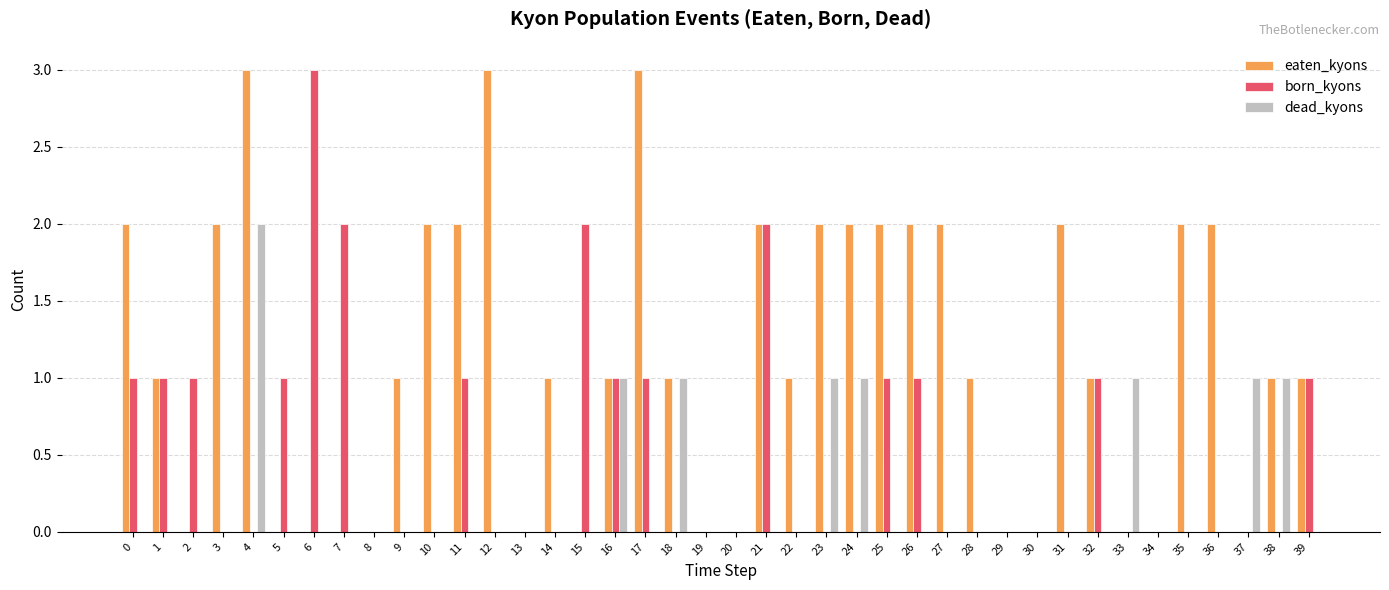

True or false: dead_kyons has a value of 0 at 34.

True